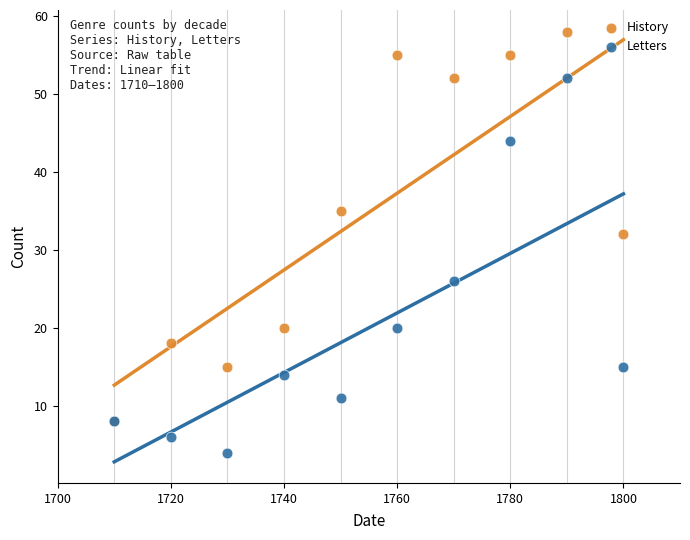

Which series reaches the minimum Y coordinate?

Letters